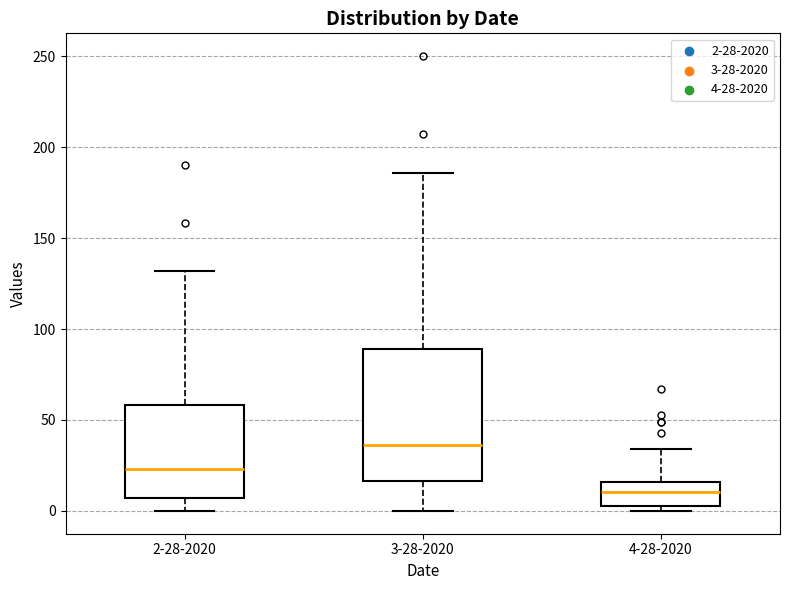

Where does the median line of the box for 4-28-2020 sit on the y-axis? The values are not printed on the chart, so give them approximately, as read against the axis.

10